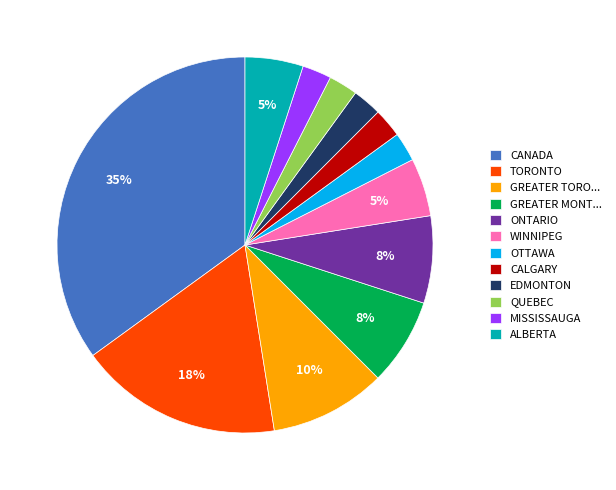

Count the number of slices in the pie.

12